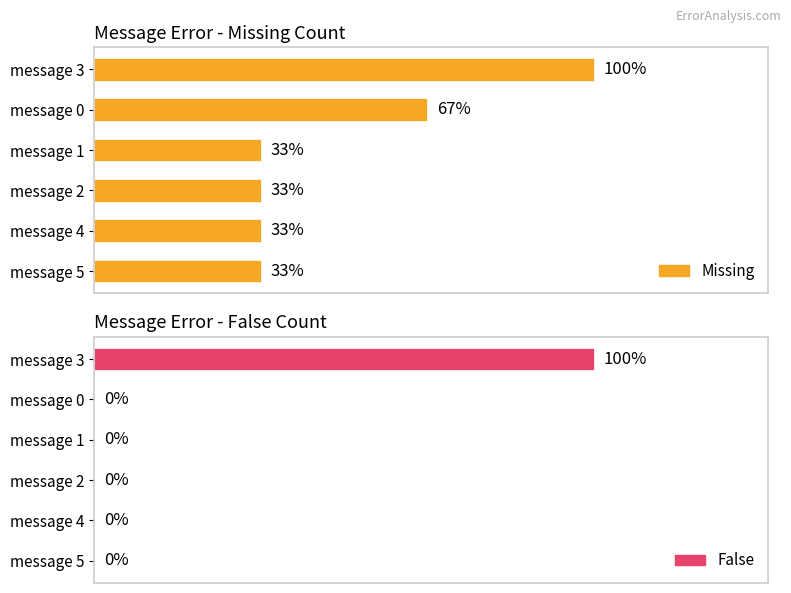

Is it true that False equals 1 at message 1?

False